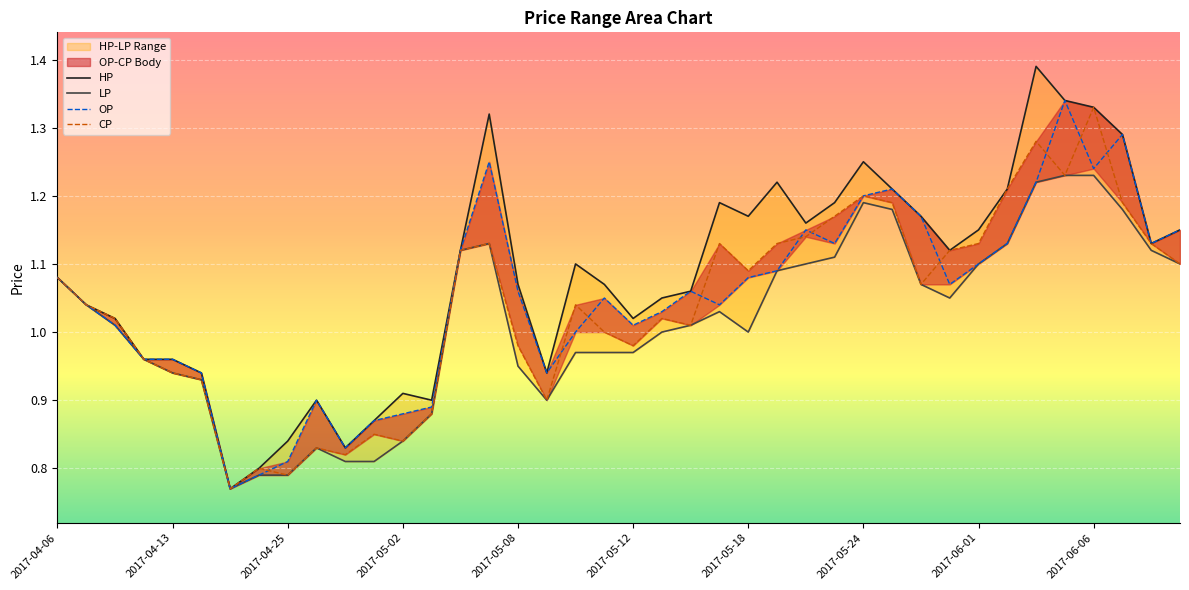

True or false: OP has a value of 1.8 at 21.

False